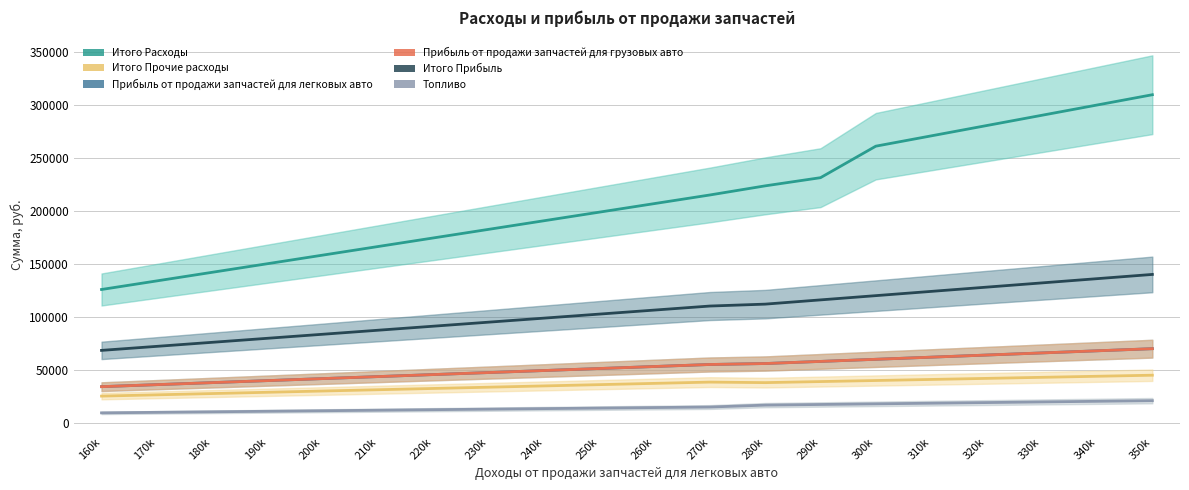

How many values in the Прибыль от продажи запчастей для грузовых авто series are below 53200?

10